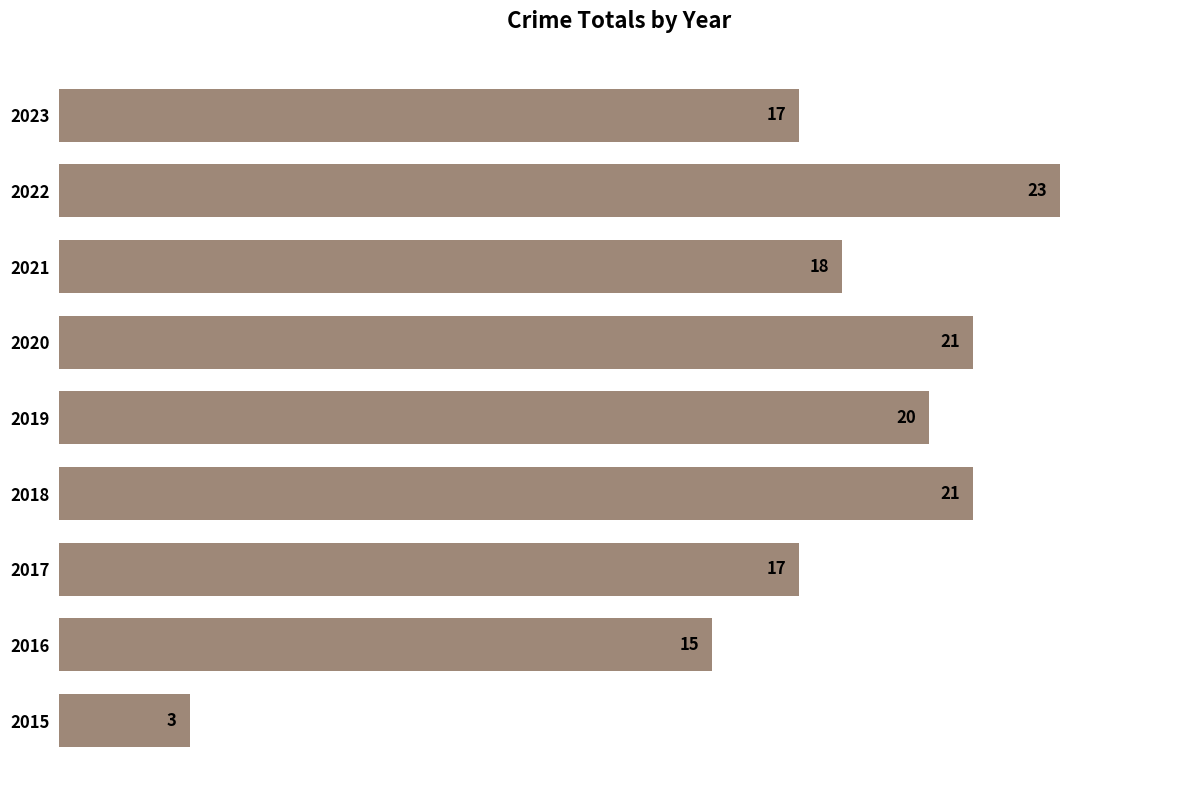

Between 2019 and 2018, which is larger?

2018